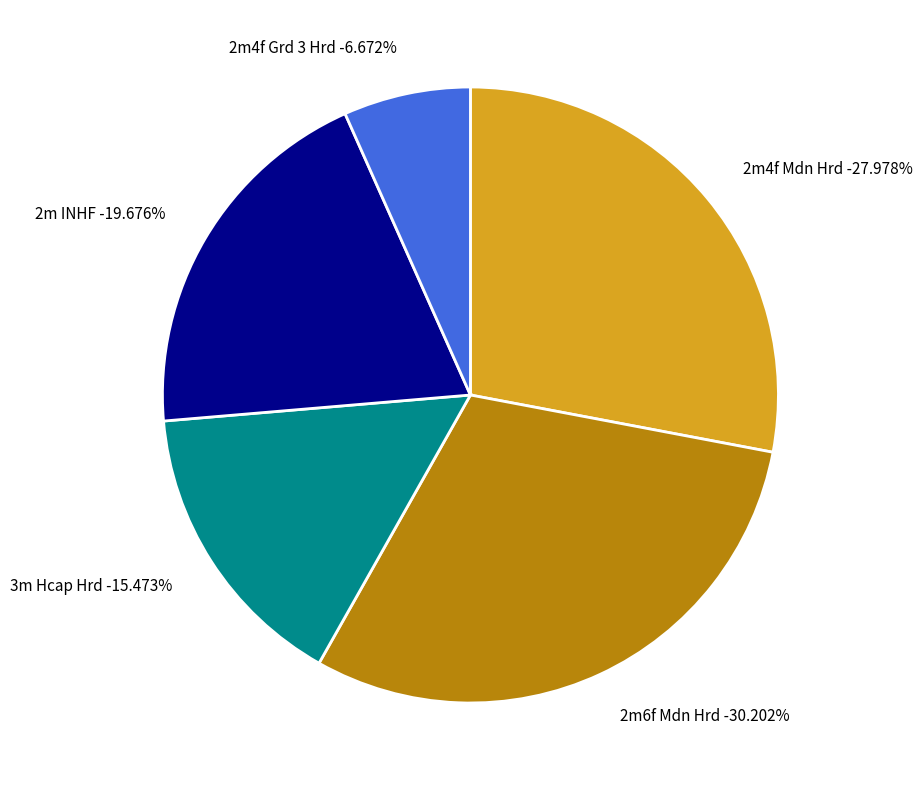

Count the number of slices in the pie.

5